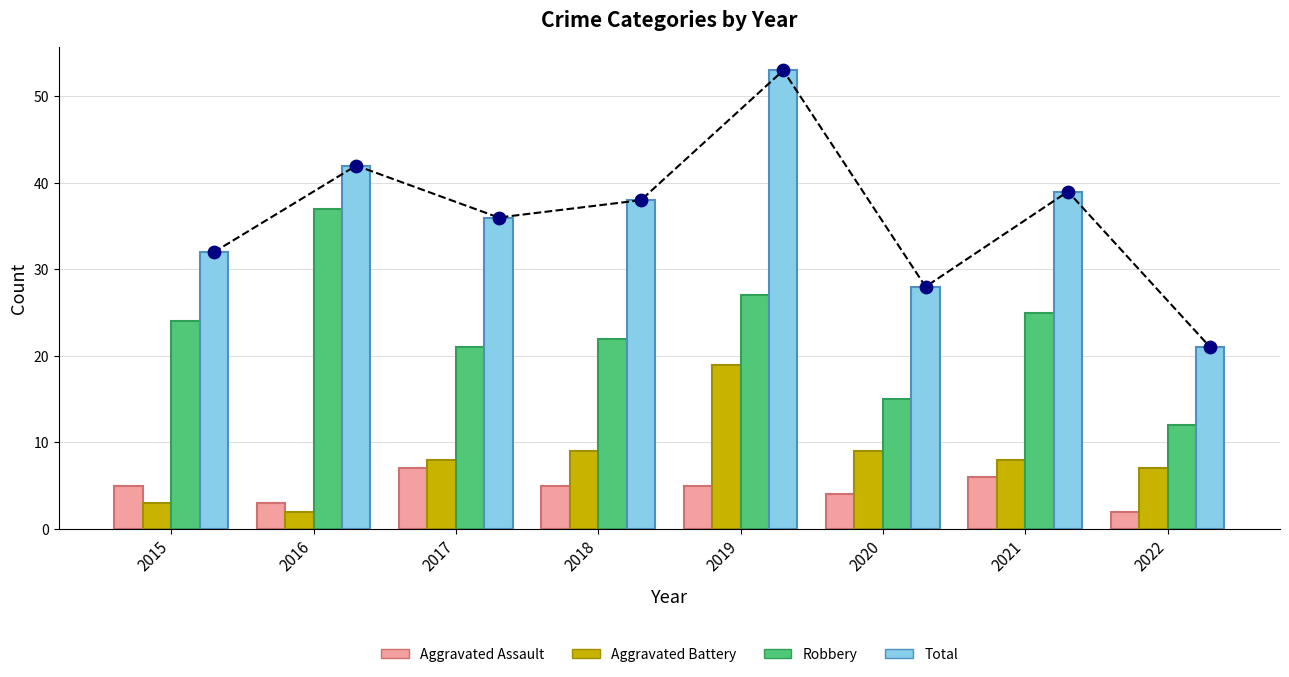

What are all the series names shown in the legend?

Aggravated Assault, Aggravated Battery, Robbery, Total